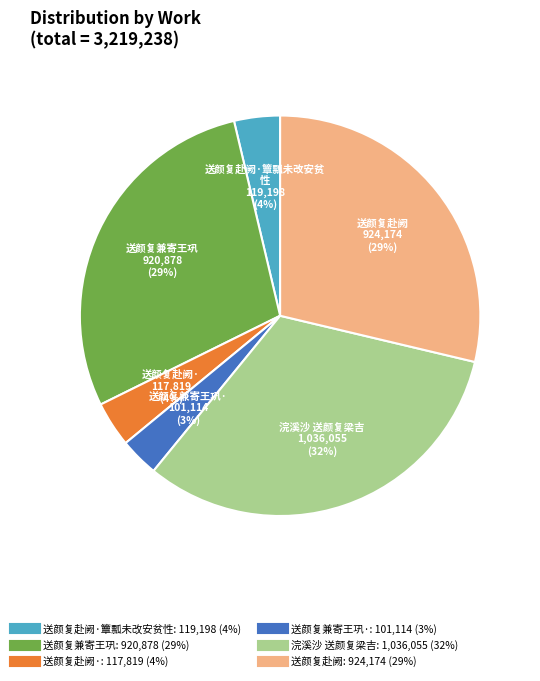

To the nearest percent, what is the difference between the largest and smallest slice percentages?

29%